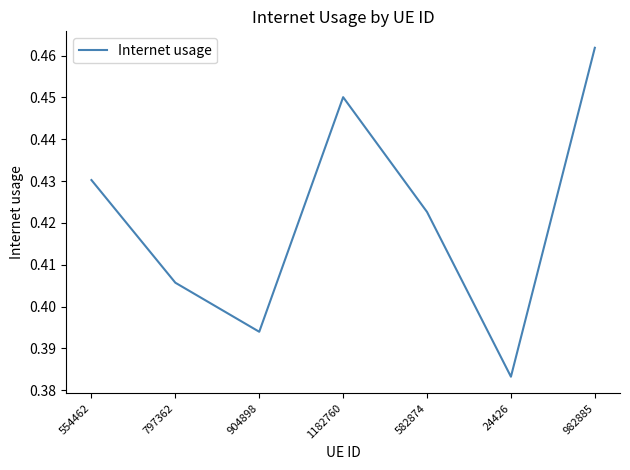

Count the values in the range 0 to 1.

7